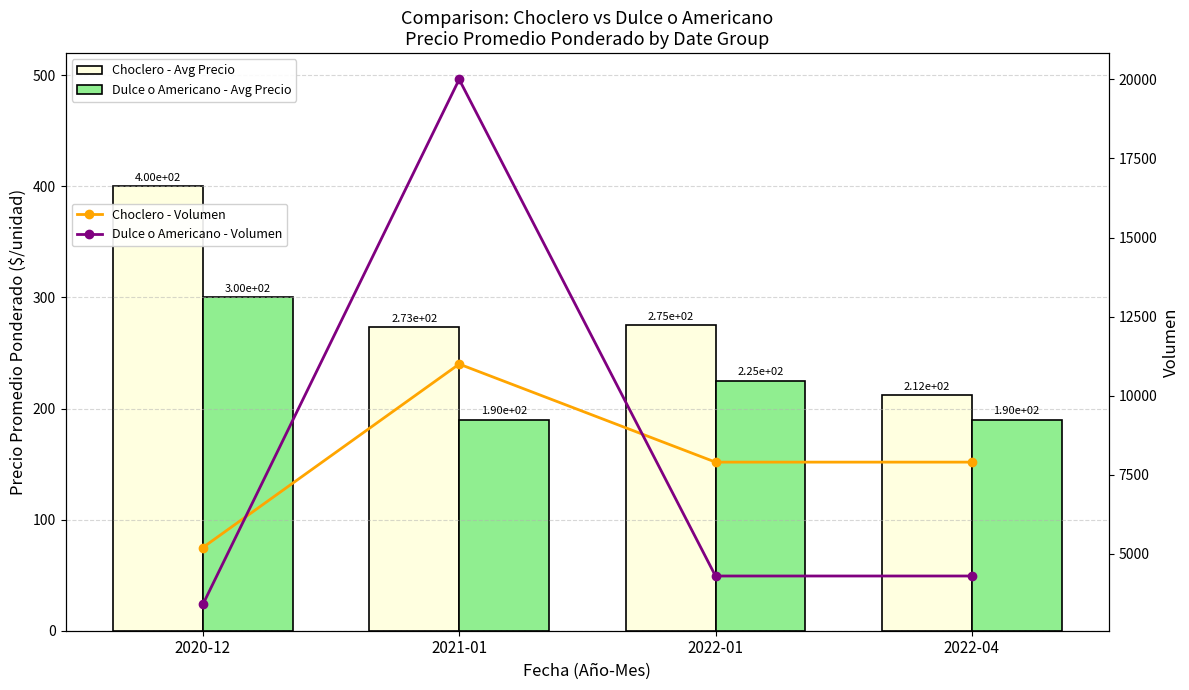

What is the sum of the Dulce o Americano - Avg Precio values at 2020-12 and 2021-01?

490